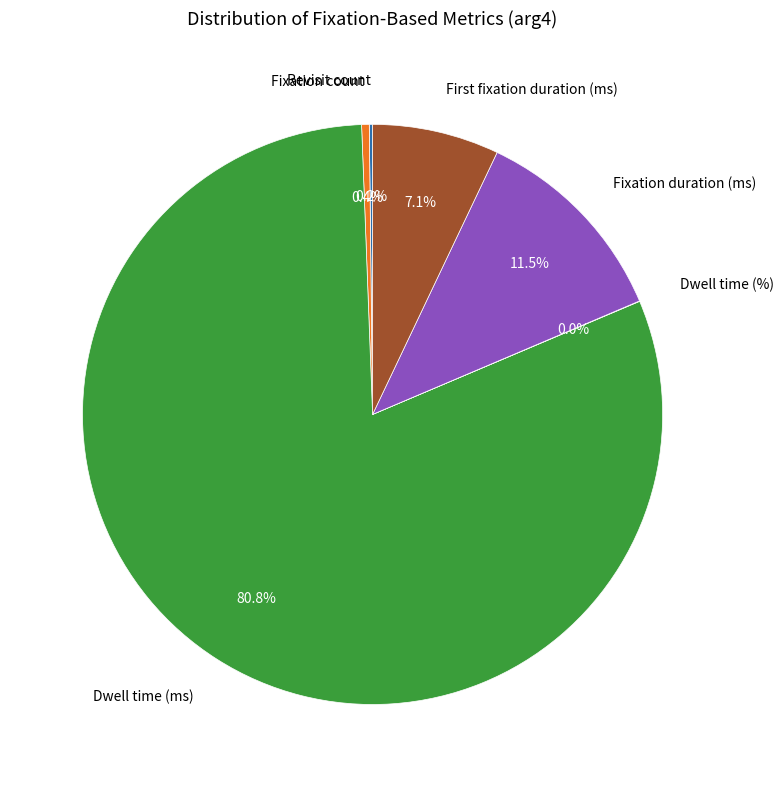

Which category has the biggest portion of the pie?

Dwell time (ms)